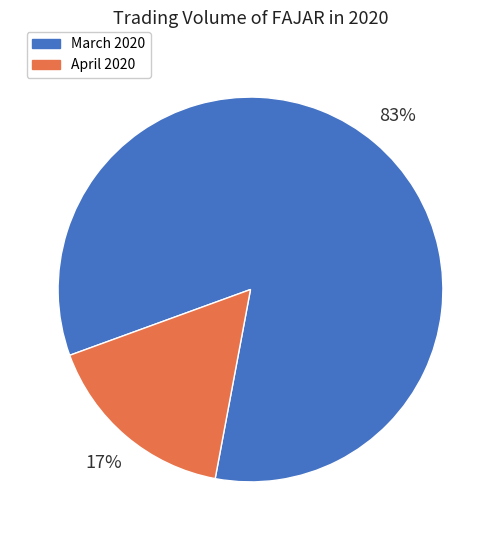

Is March 2020 the majority of the pie?

Yes